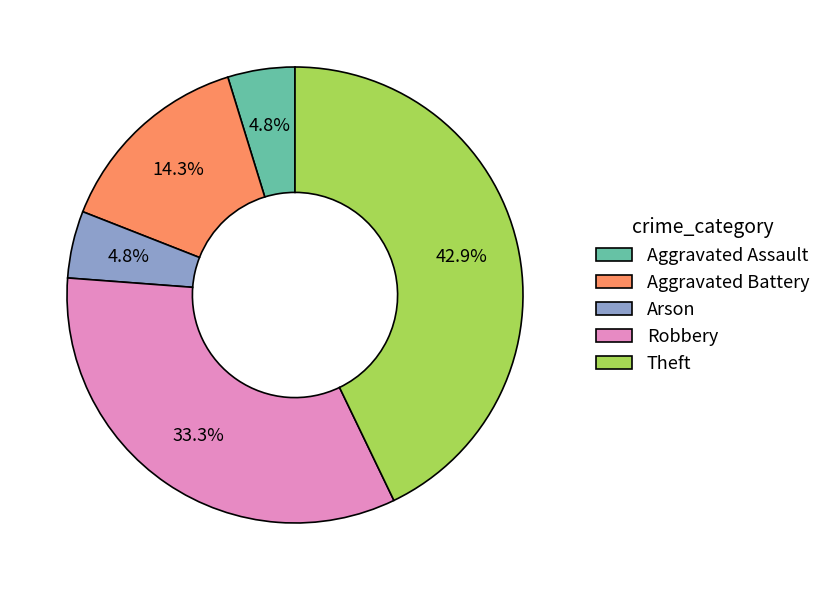

Do Aggravated Assault and Arson together represent more than half of the pie?

No